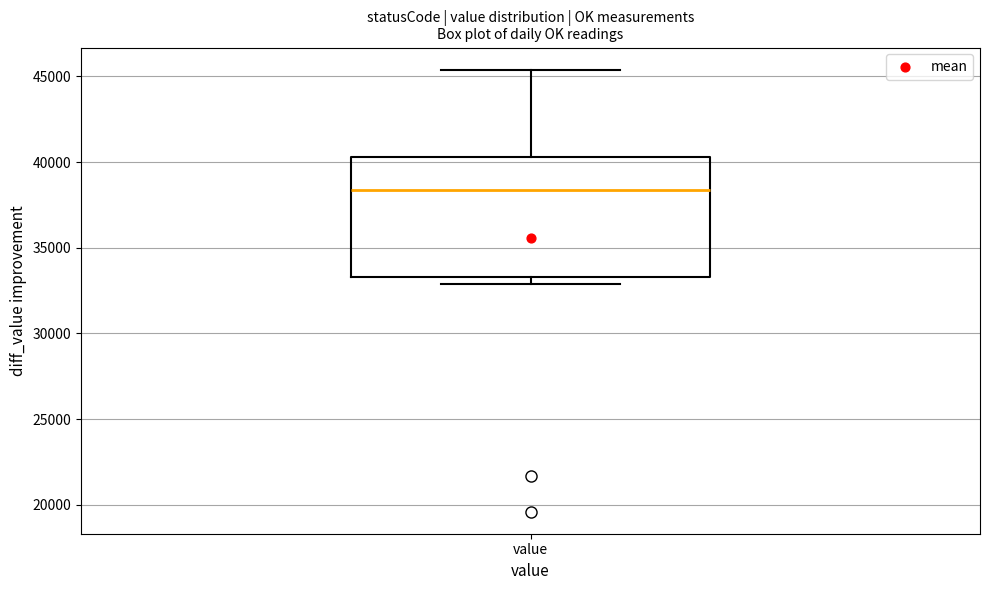

Where is the upper edge of the box for value on the y-axis? The values are not printed on the chart, so give them approximately, as read against the axis.

40500